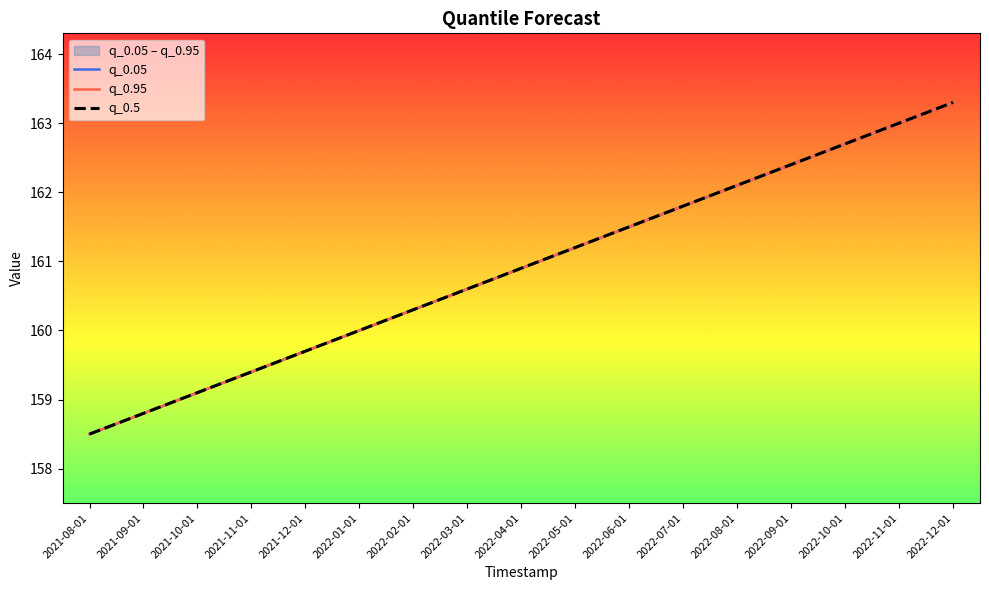

What is the value of the q_0.05 point at the 2nd from the left?

158.8